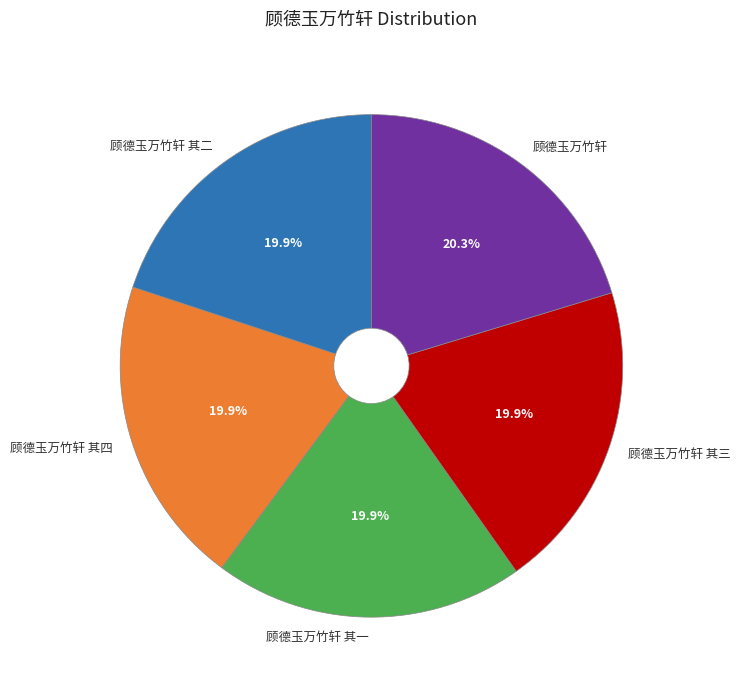

True or false: 顾德玉万竹轩 其二 accounts for 20% of the total.

True